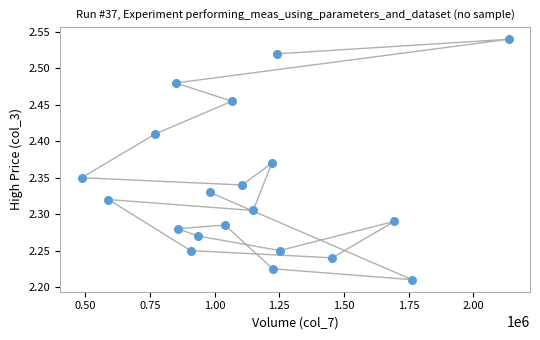

What is the range of X values (max minus min)?

1648972.0